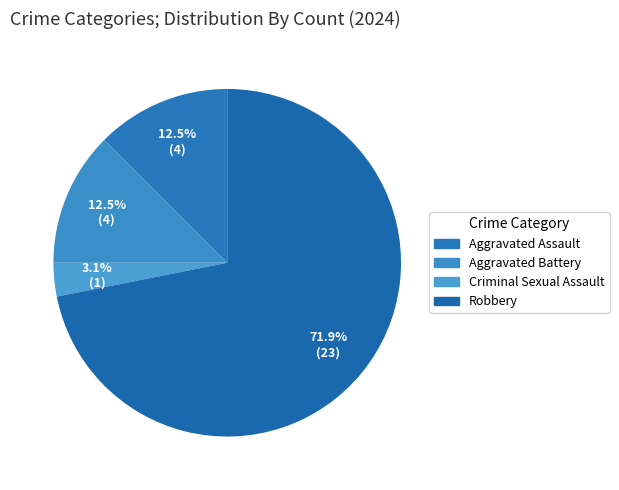

The Criminal Sexual Assault slice represents 18% of the pie. True or false?

False